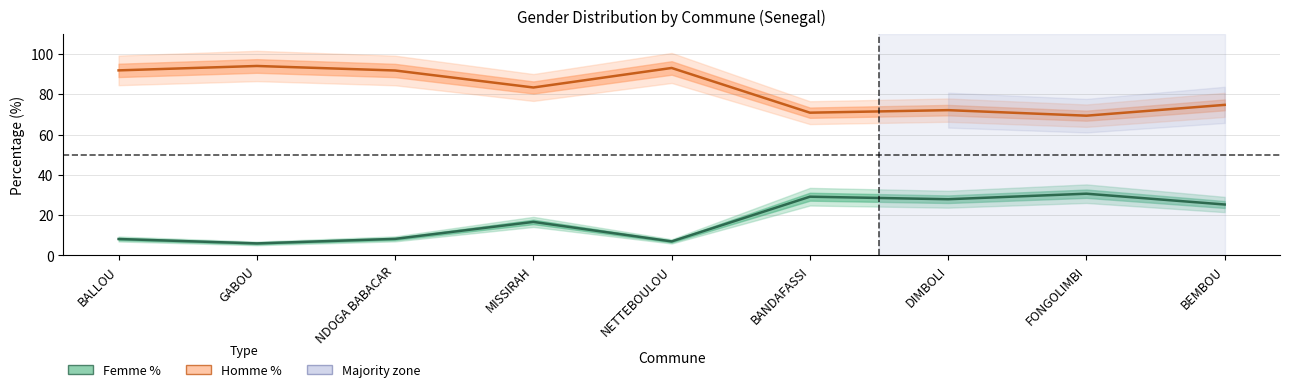

What is the label of the 3rd point from the right?

DIMBOLI